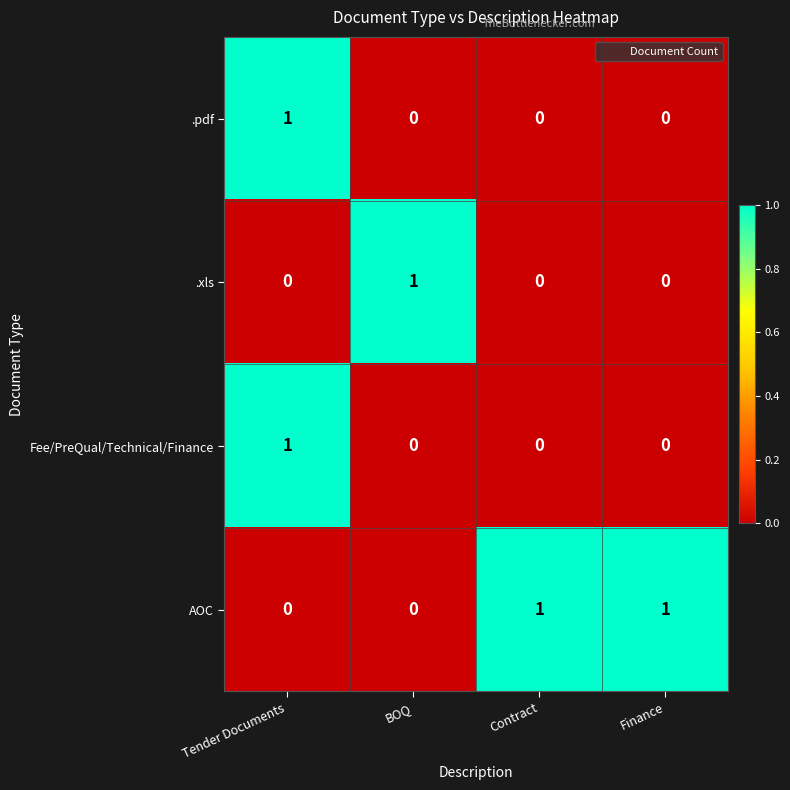

How many AOC values are between 0 and 1?

4